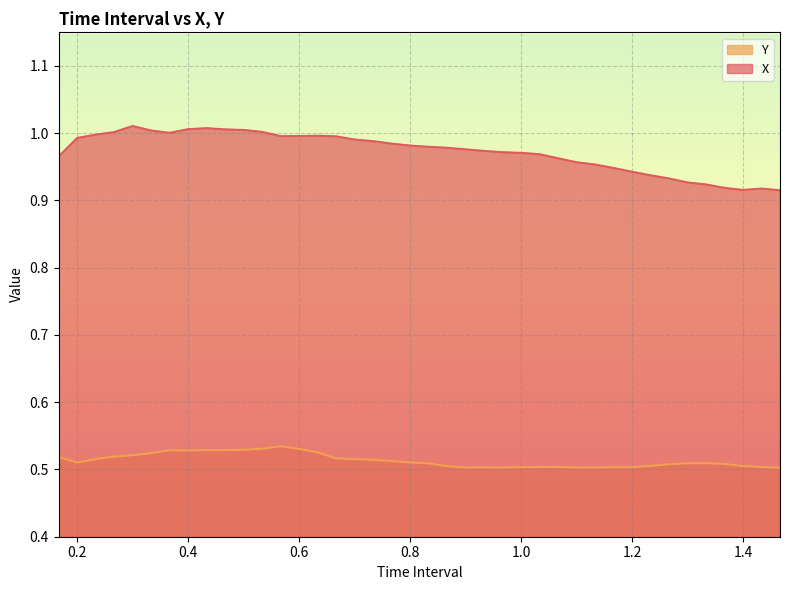

Reading right to left, extract all data points from this chart.

X: 0.9	0.9	0.9	0.9	0.9	0.9	0.9	0.9	0.9	0.9	1.0	1.0	1.0	1.0	1.0	1.0	1.0	1.0	1.0	1.0	1.0	1.0	1.0	1.0	1.0	1.0	1.0	1.0	1.0	1.0	1.0	1.0	1.0	1.0	1.0	1.0	1.0	1.0	1.0	1.0
Y: 0.5	0.5	0.5	0.5	0.5	0.5	0.5	0.5	0.5	0.5	0.5	0.5	0.5	0.5	0.5	0.5	0.5	0.5	0.5	0.5	0.5	0.5	0.5	0.5	0.5	0.5	0.5	0.5	0.5	0.5	0.5	0.5	0.5	0.5	0.5	0.5	0.5	0.5	0.5	0.5